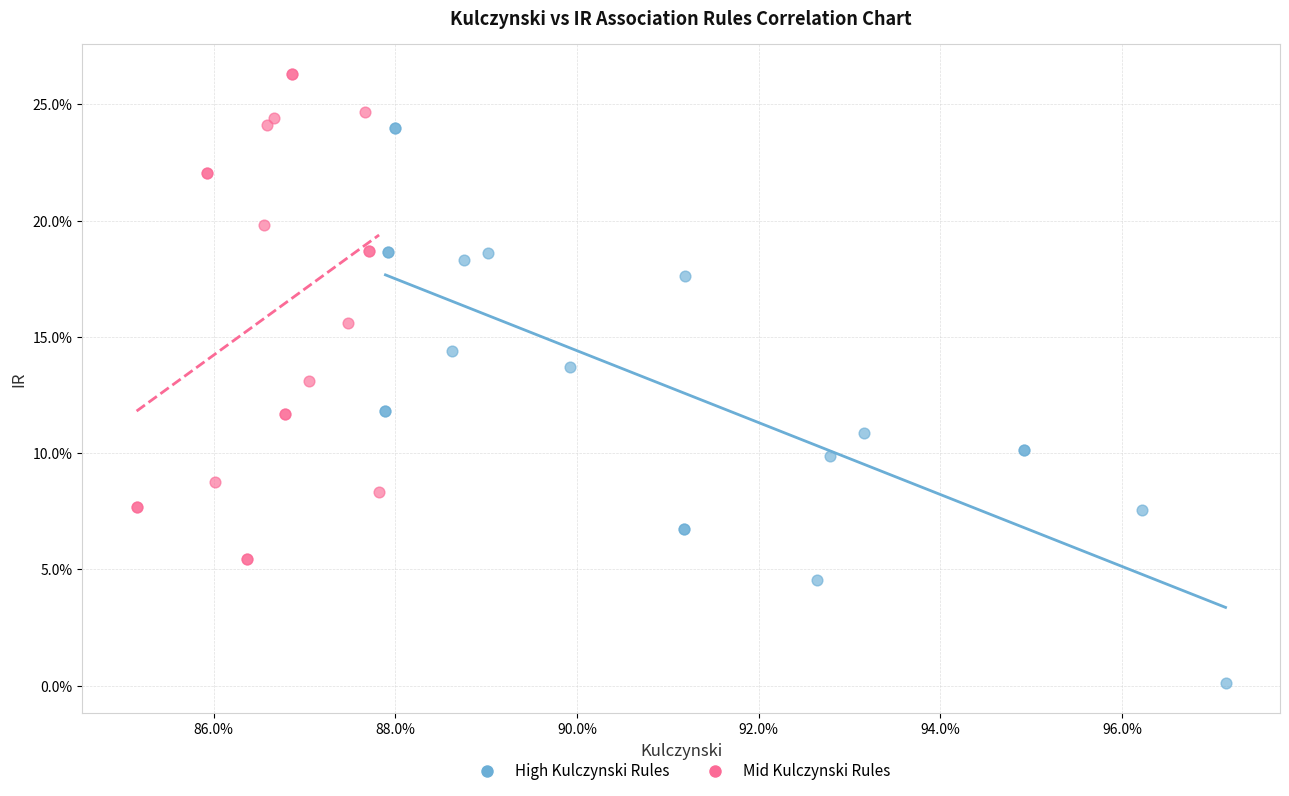

Which series has the widest spread of Y values?

High Kulczynski Rules